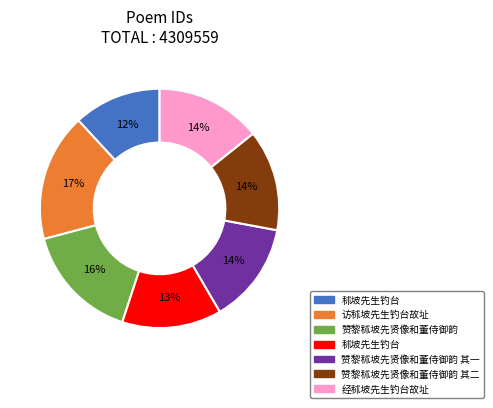

To the nearest percent, what is the difference between the largest and smallest slice percentages?

5%